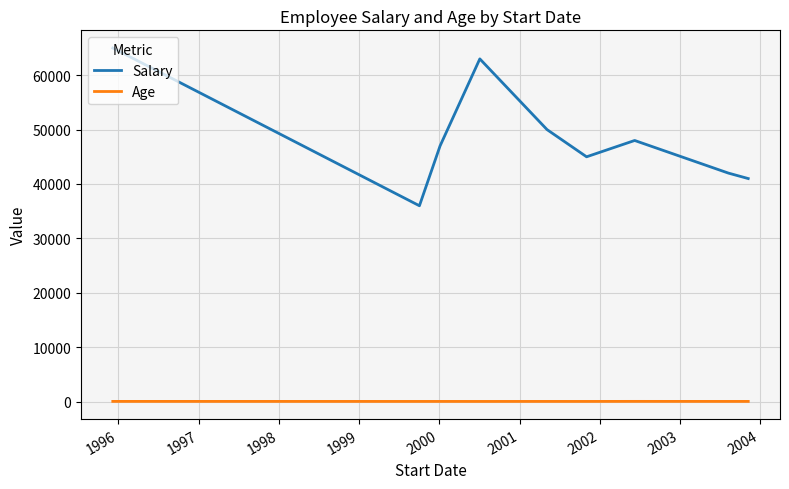

Which series has the largest total across all categories?

Salary